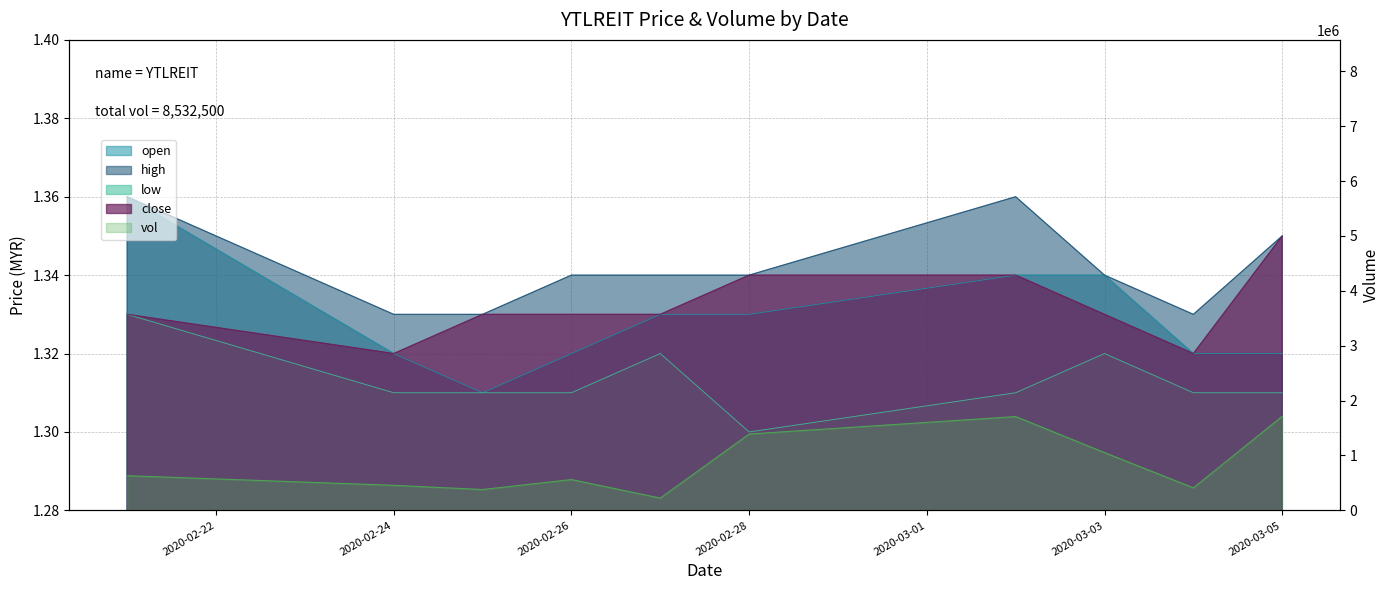

Is the value of open at 2020-03-03 greater than the value of close at 2020-02-24?

Yes